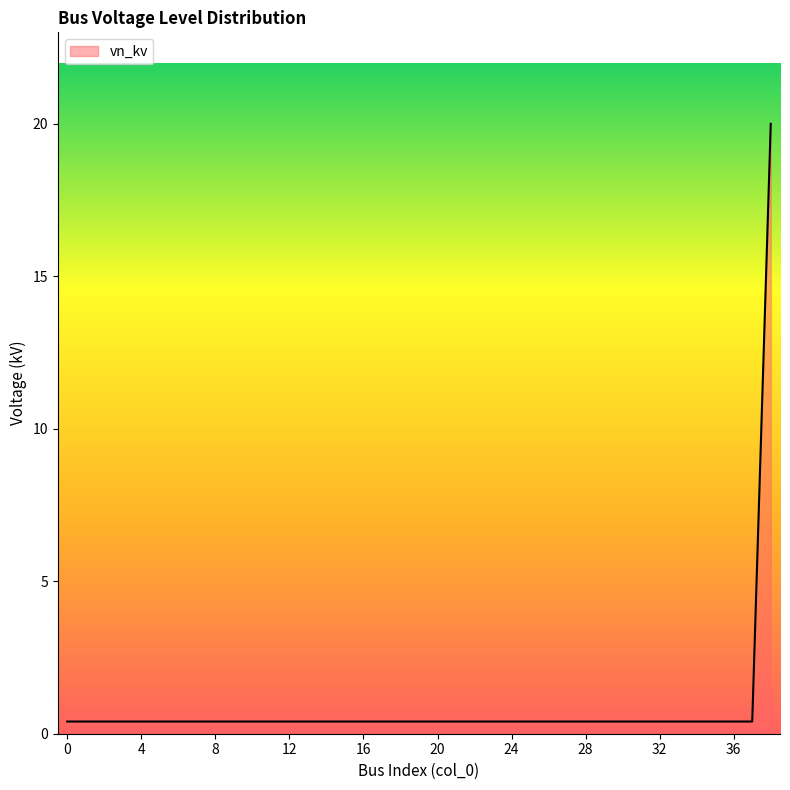

What is the difference between the maximum and minimum values?

19.6